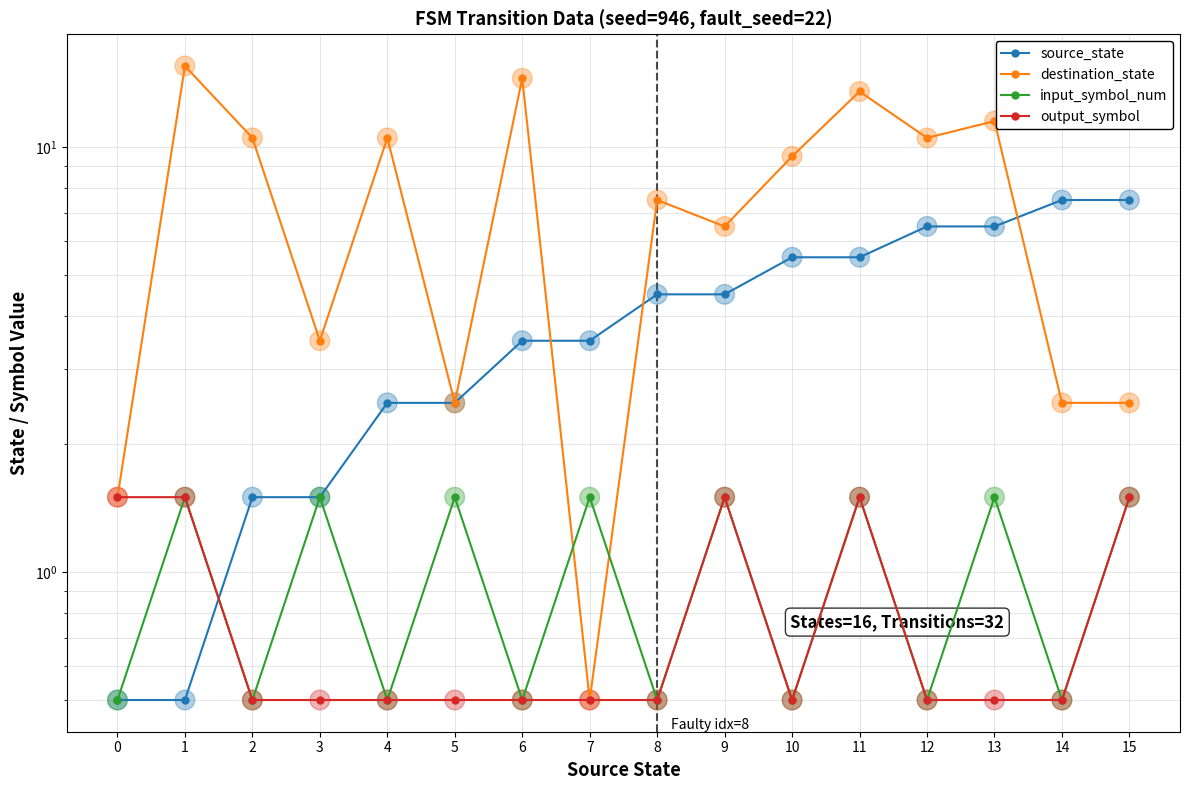

At which category is the sum across all series the highest?

11